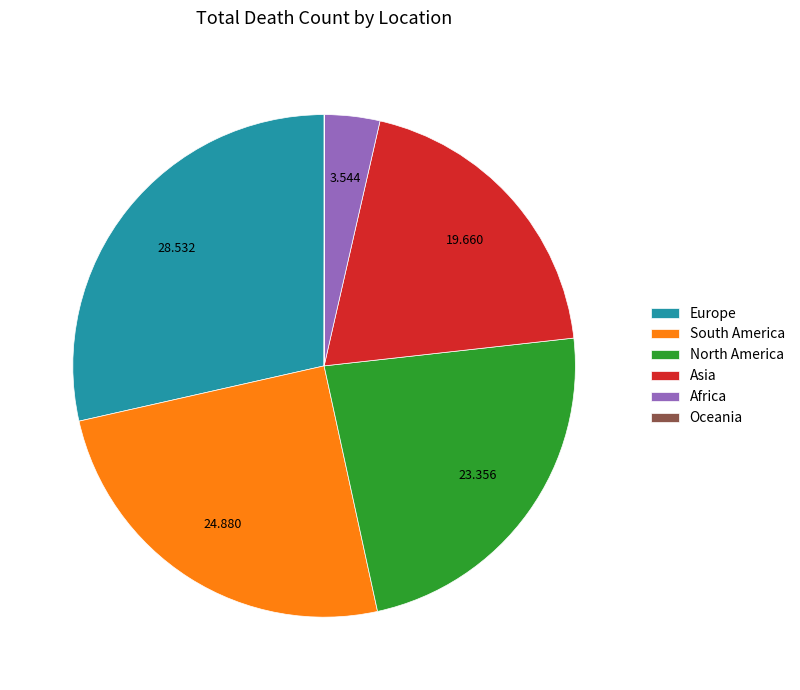

Is the sum of Africa and Asia greater than half?

No